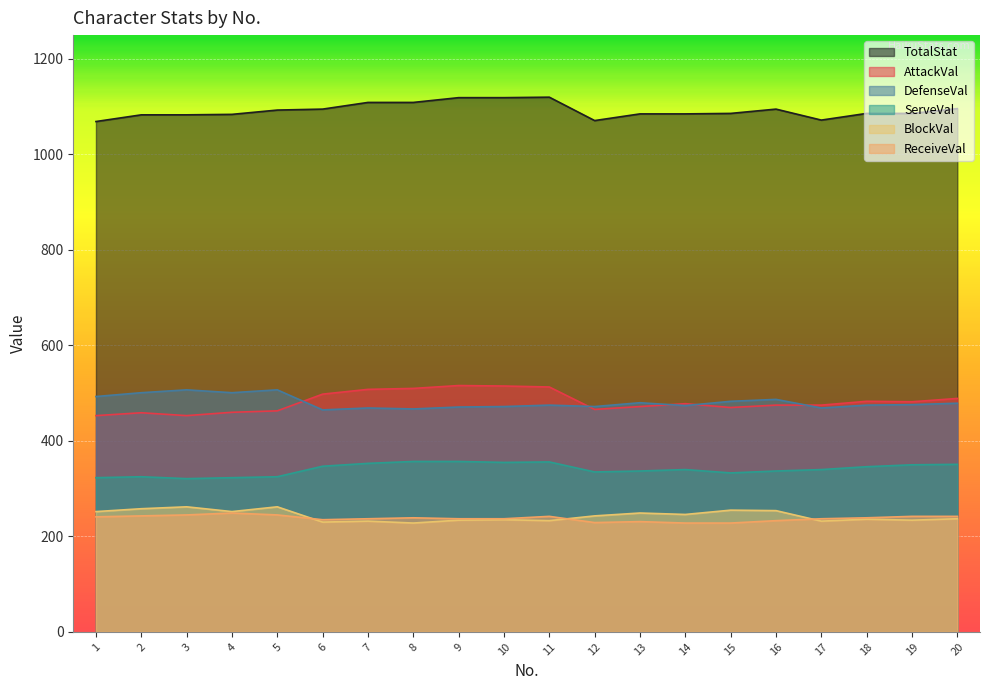

Which has a higher value, 1 or 3?

3